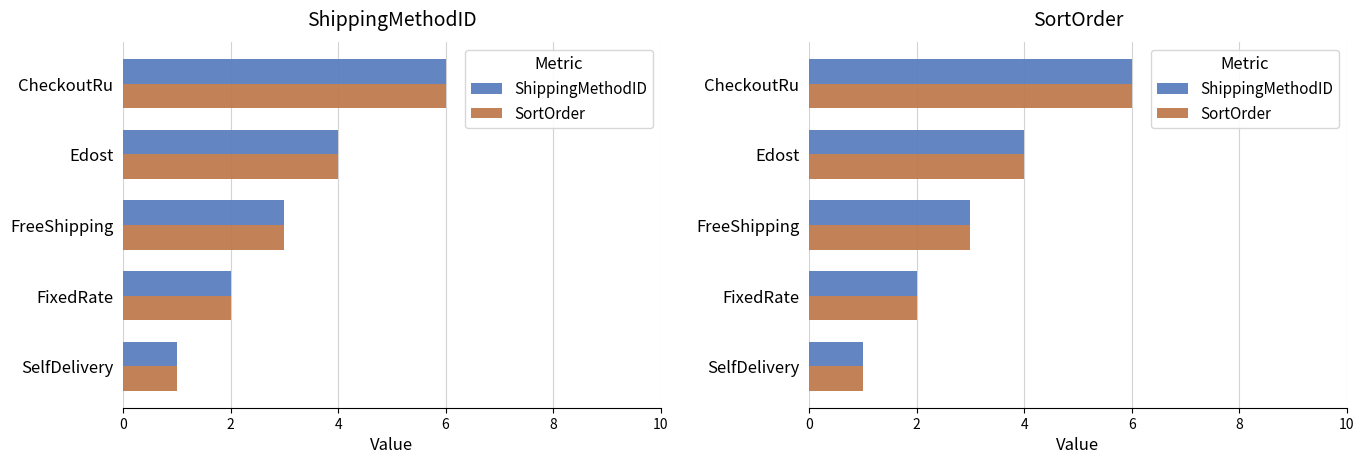

Which has a higher value, FreeShipping or CheckoutRu?

CheckoutRu